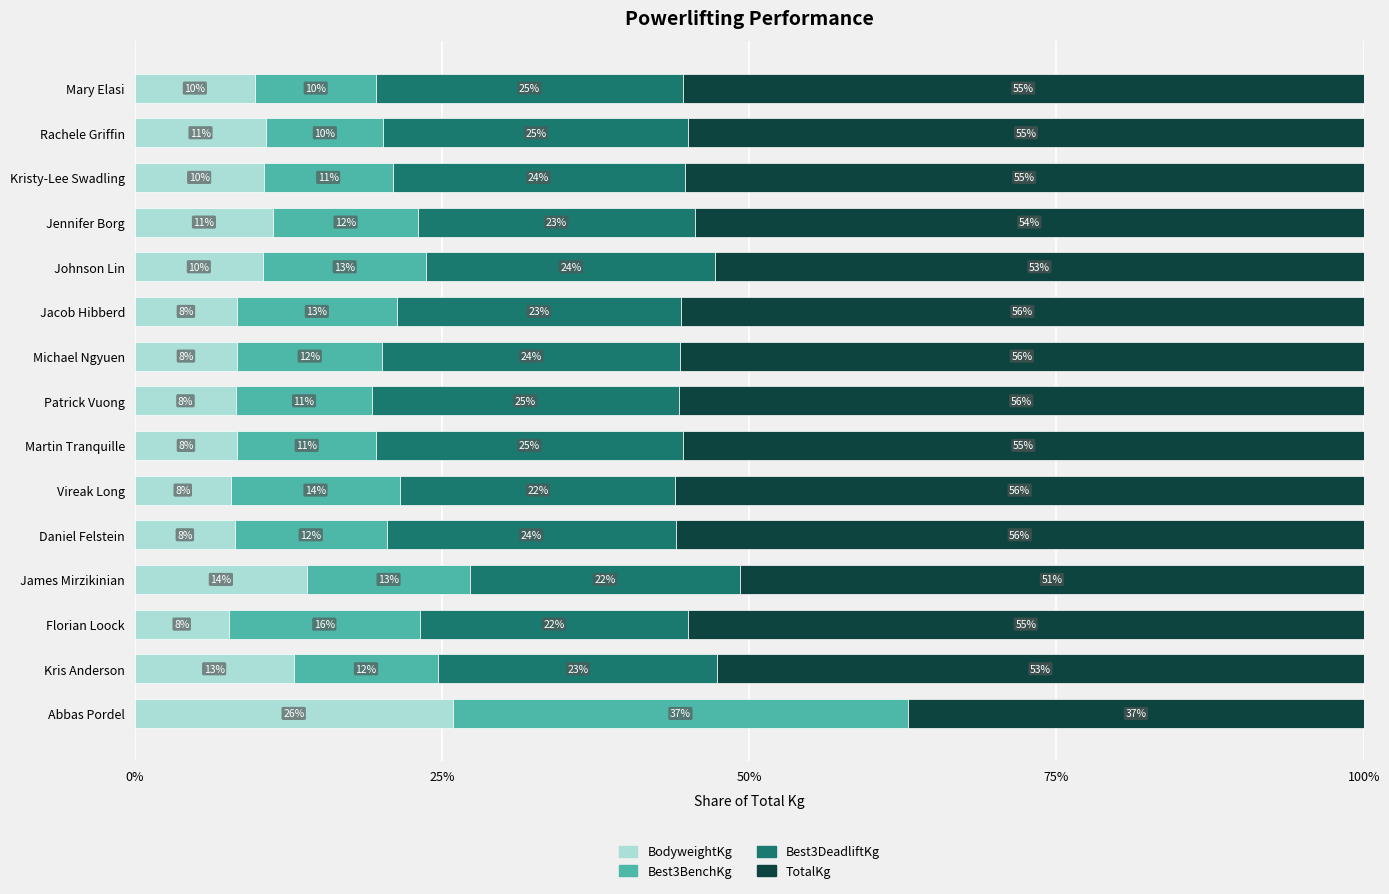

What is the highest value of the BodyweightKg series?

25.9